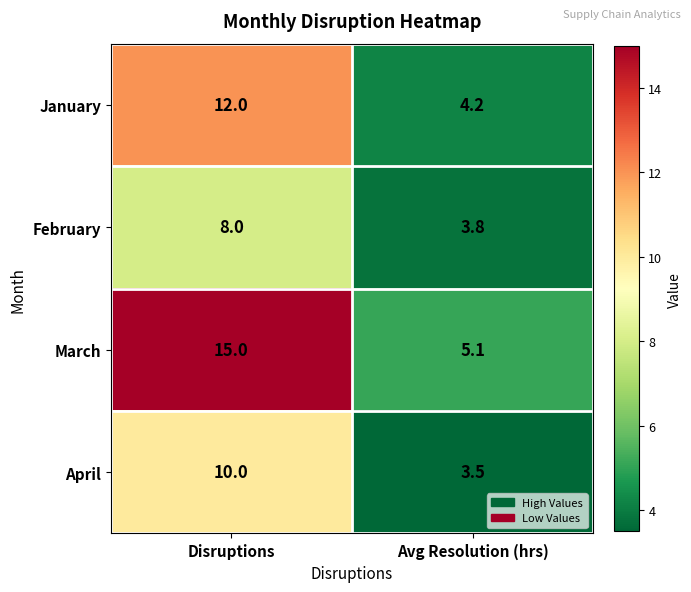

At which label does February reach its peak?

Disruptions